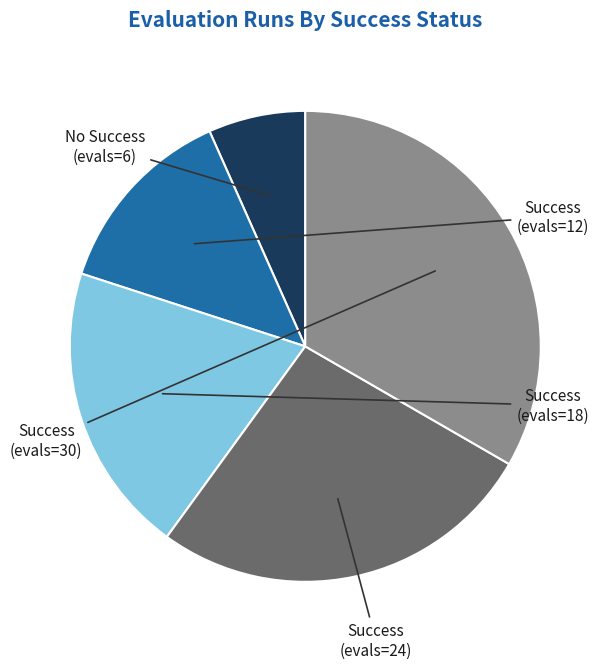

Which slice is the largest?

evals=30 (success=1)